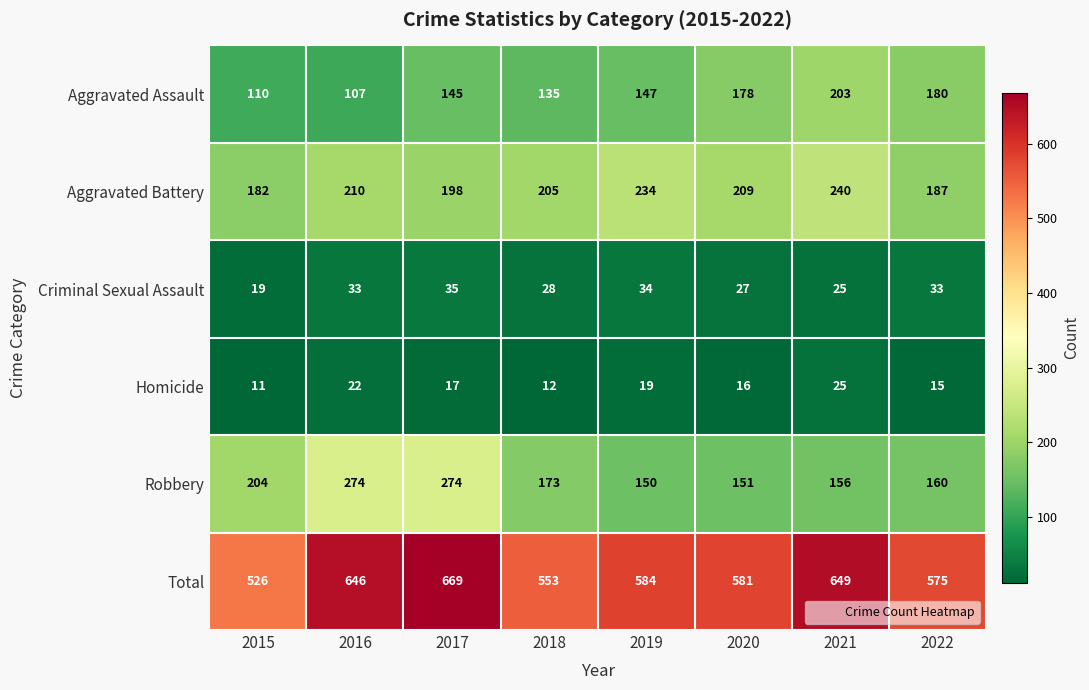

List the series in order of their peak value, highest first.

Total, Robbery, Aggravated Battery, Aggravated Assault, Criminal Sexual Assault, Homicide